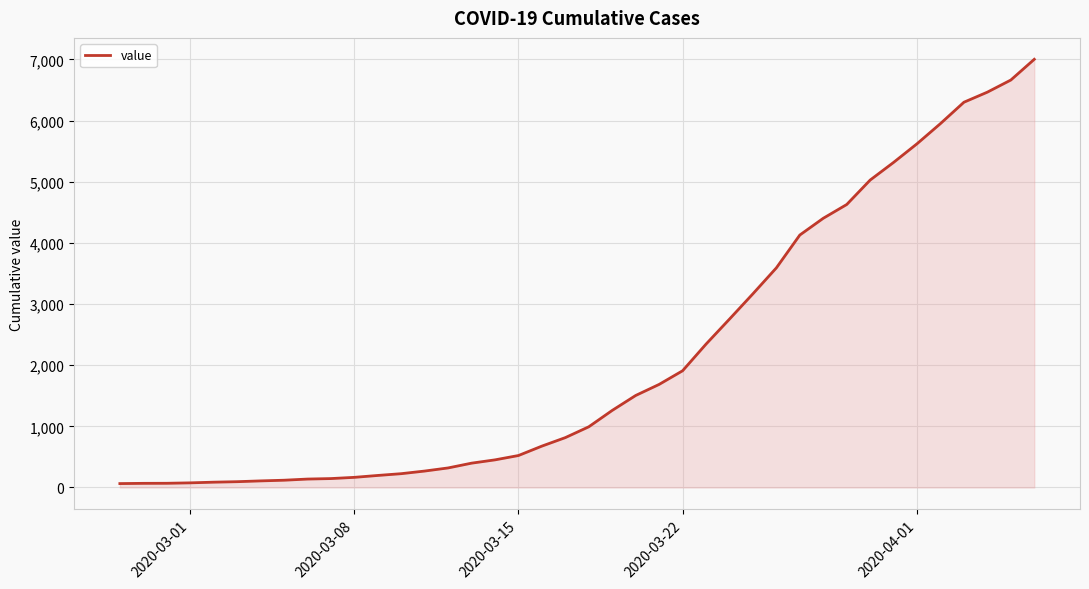

What is the maximum value shown in the chart?

7003